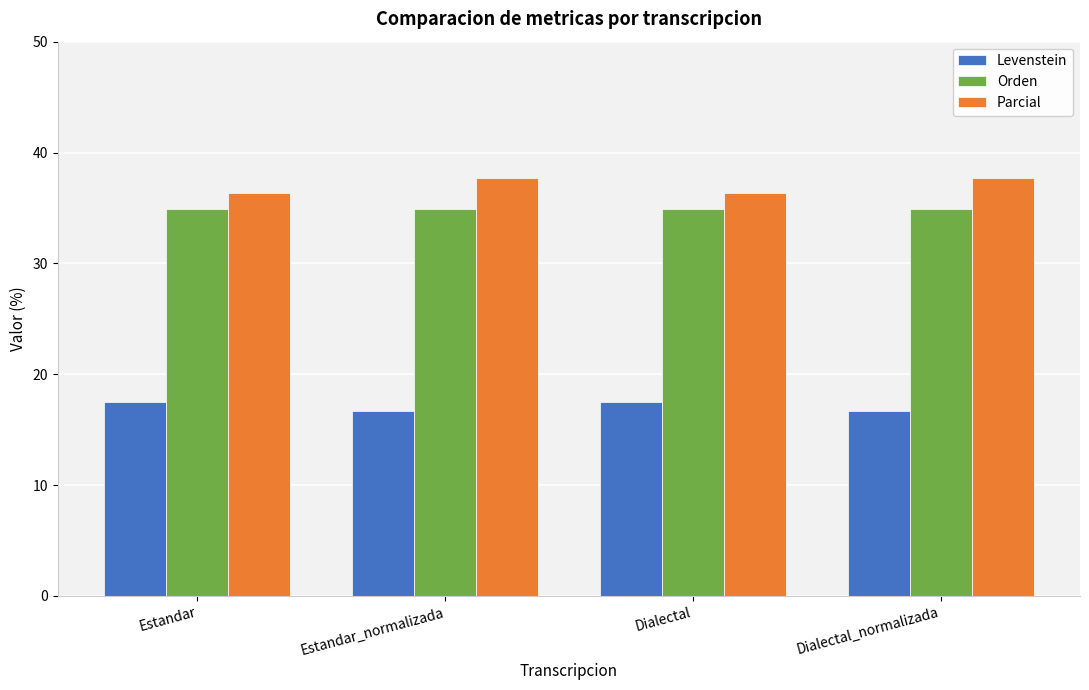

What are all the series names shown in the legend?

Levenstein, Orden, Parcial